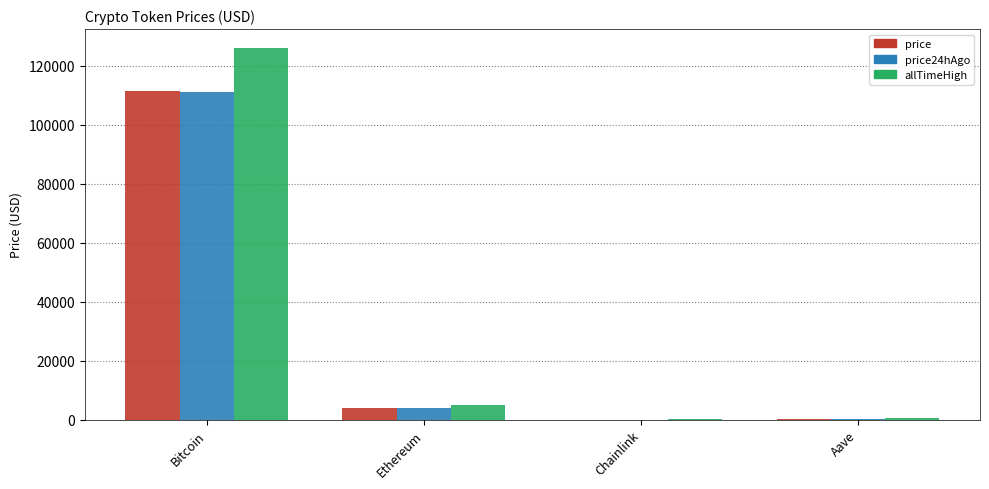

Where is allTimeHigh nearest to the value 63066?

Ethereum